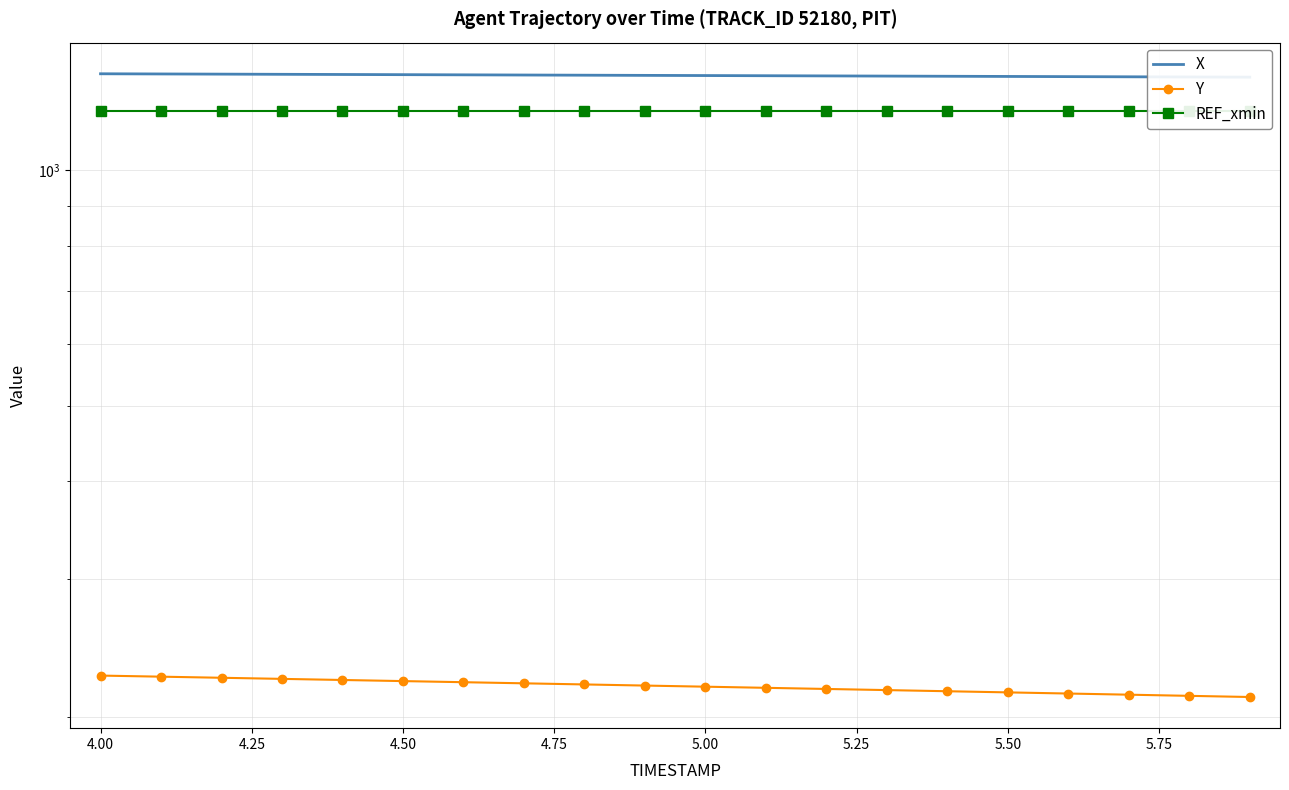

How many categories are shown in the chart?

20